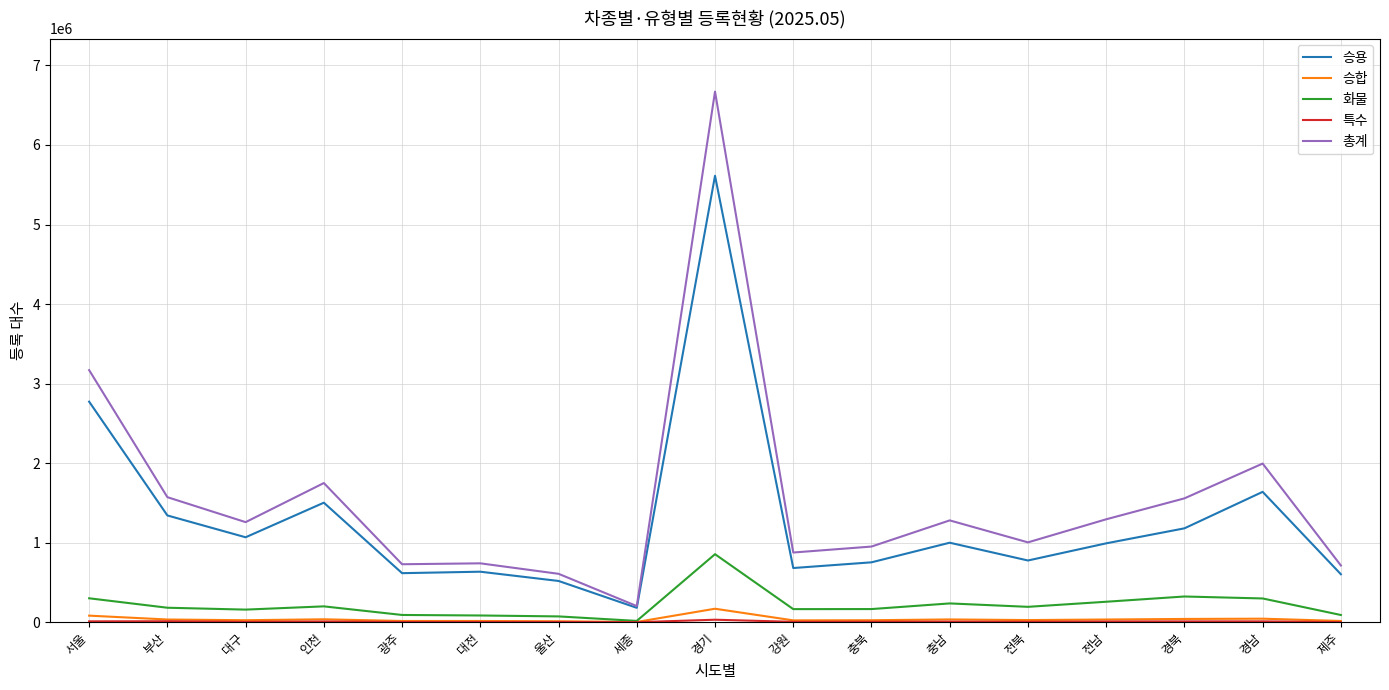

True or false: 승합 and 총계 cross at least once.

False